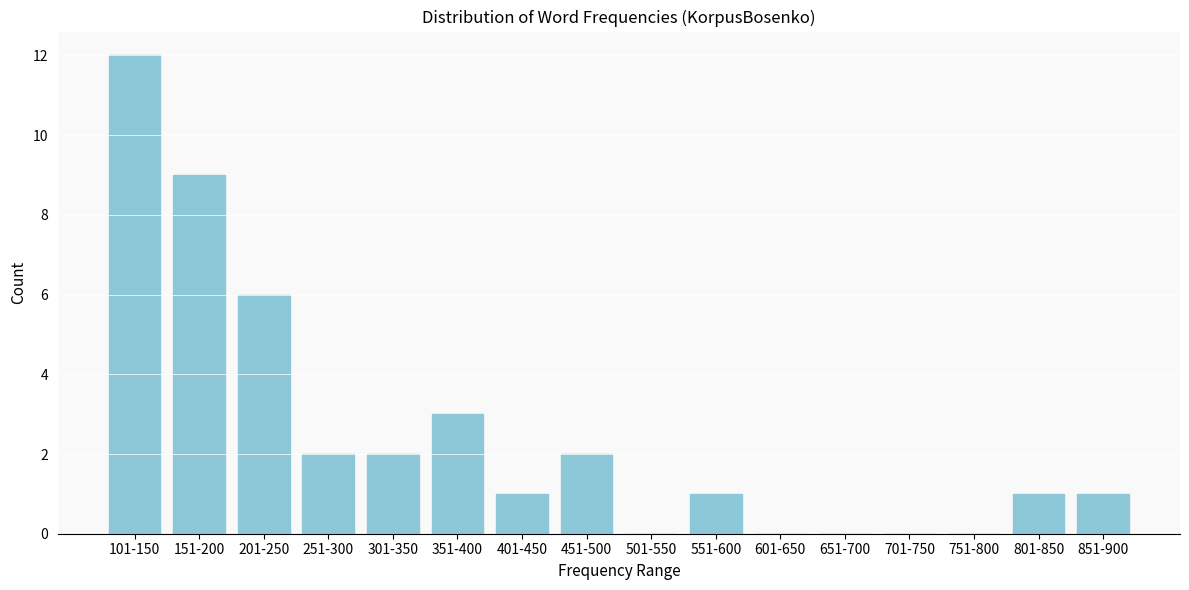

Reading left to right, what are all the values shown in this chart?

101-150=12	151-200=9	201-250=6	251-300=2	301-350=2	351-400=3	401-450=1	451-500=2	501-550=0	551-600=1	601-650=0	651-700=0	701-750=0	751-800=0	801-850=1	851-900=1